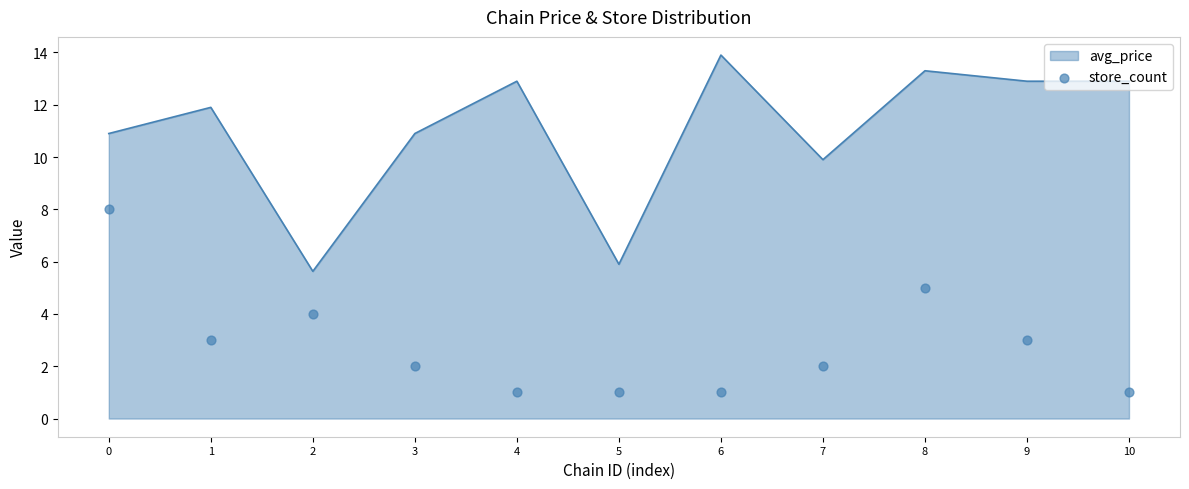

What is the change in value from 0 to 6?

-7